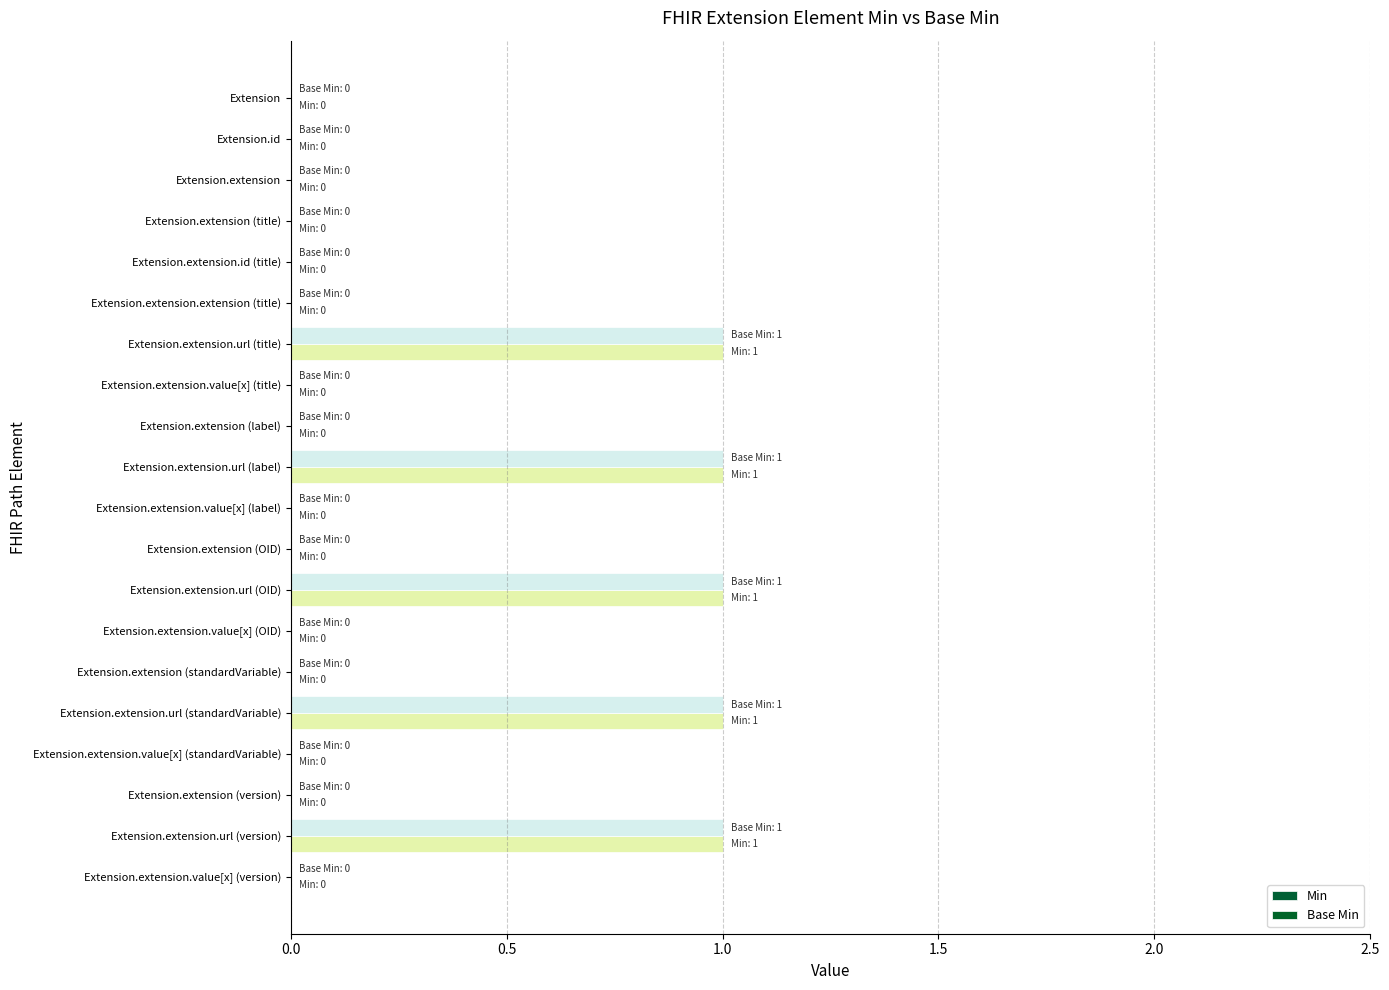

How many data points does each series have?

20